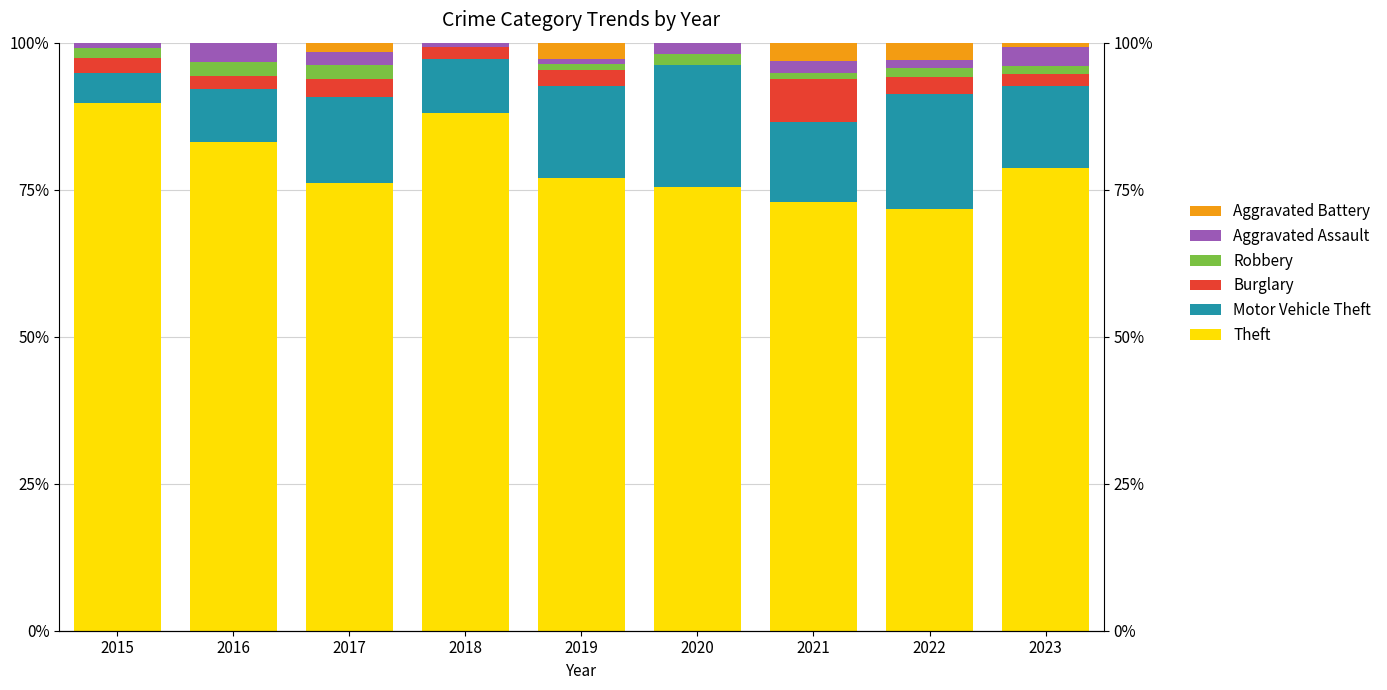

Rank the series by their maximum value, from highest to lowest.

Theft, Motor Vehicle Theft, Burglary, Aggravated Assault, Aggravated Battery, Robbery